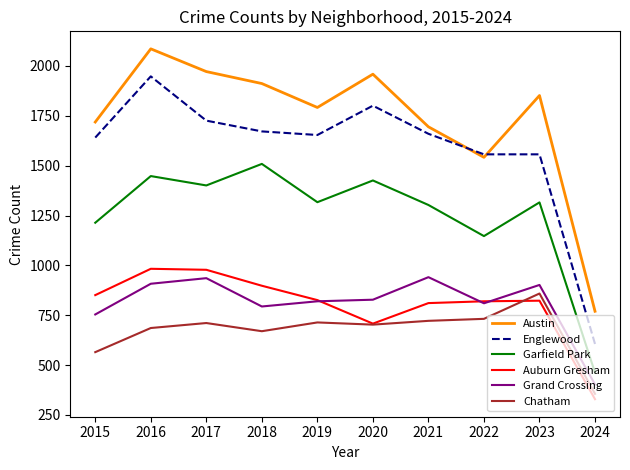

True or false: Auburn Gresham and Englewood intersect in this chart.

False